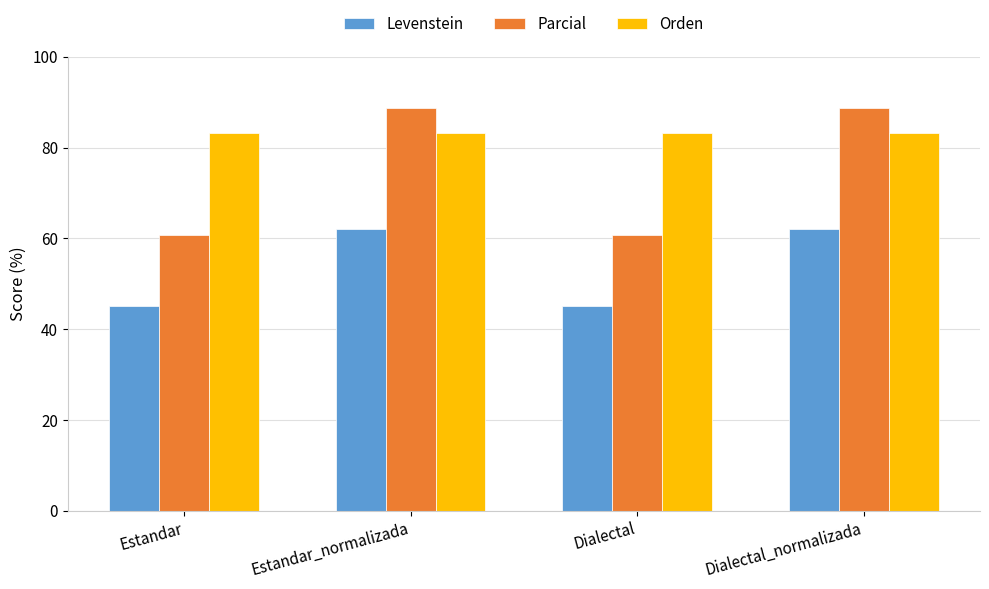

What is the label of the 3rd bar from the right?

Estandar_normalizada